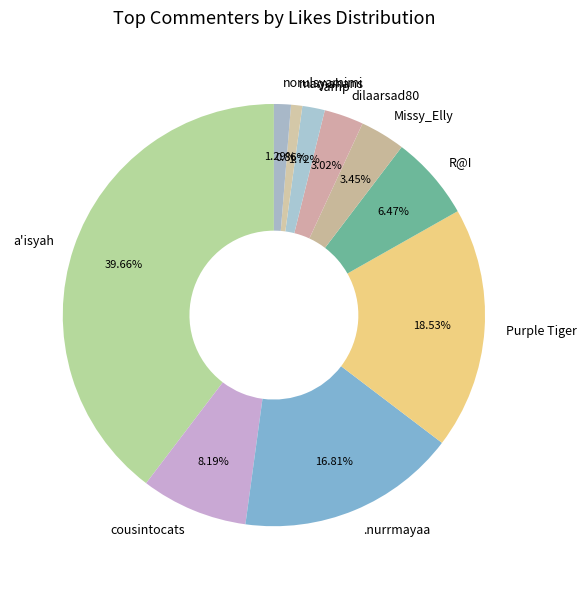

Does R@I represent more than half of the total?

No